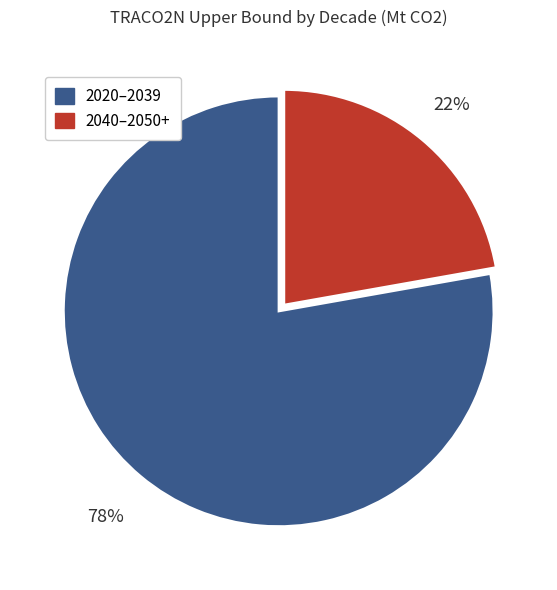

Is there a majority slice in this chart?

Yes